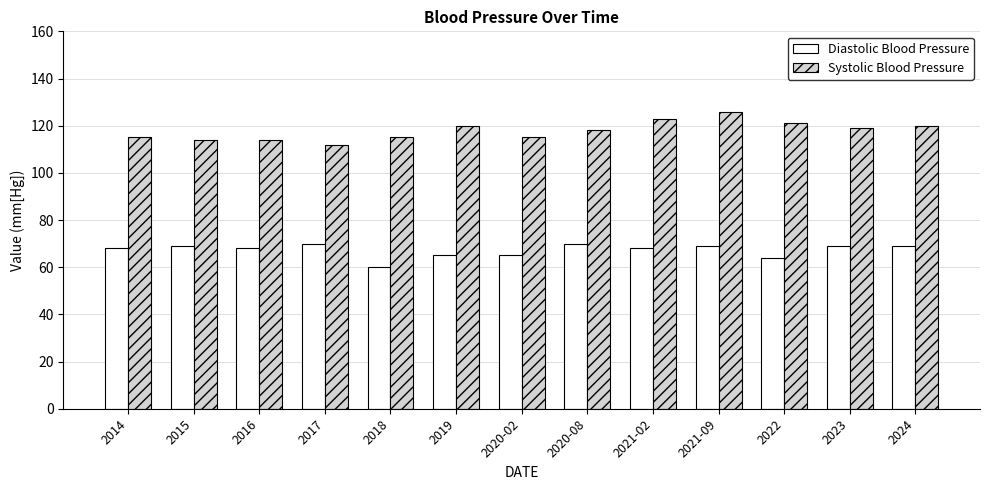

At how many categories does at least one series exceed 77?

13